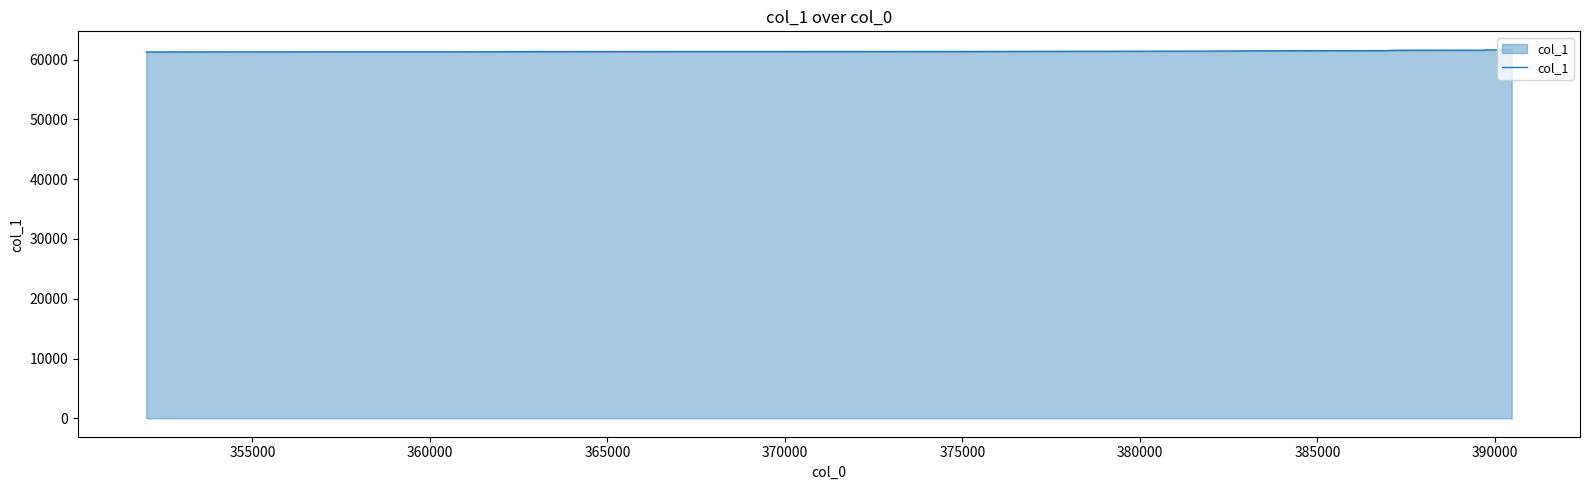

What is the value of the 14th point from the left?

61281.8